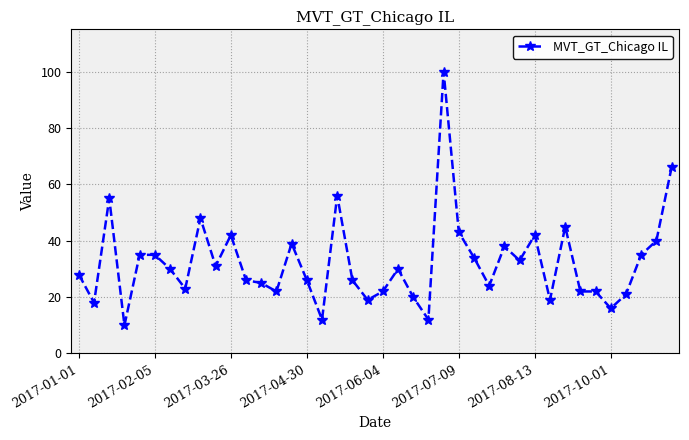

True or false: the data has more than 2 interior local peaks.

True